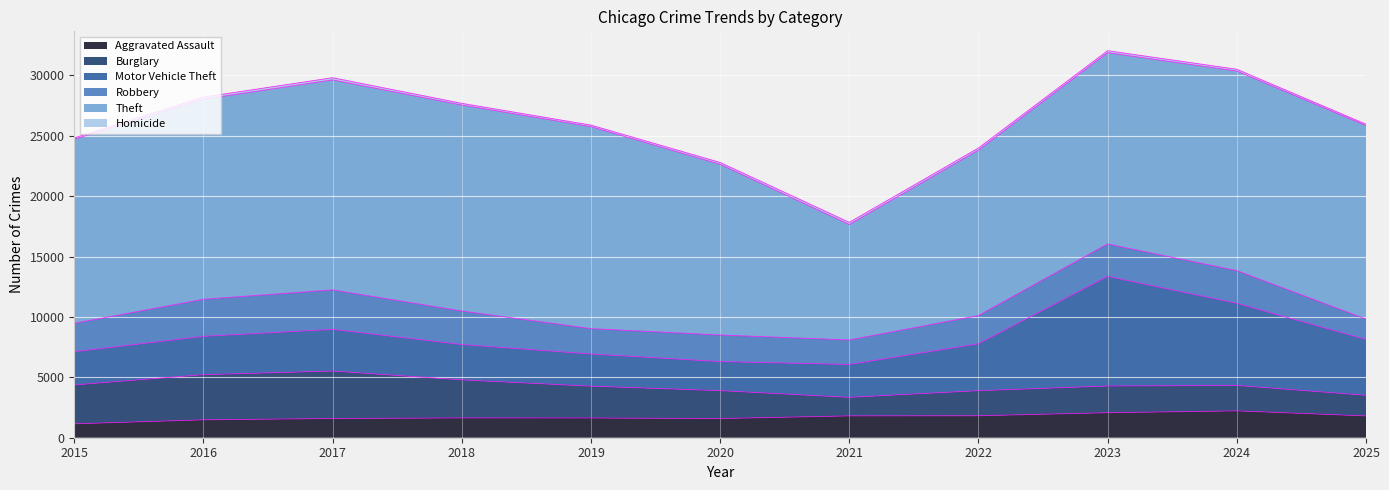

Reading left to right, what are all the values shown in this chart?

Aggravated Assault: 1151	1482	1590	1638	1632	1587	1808	1818	2070	2223	1804
Burglary: 3217	3740	3929	3150	2635	2310	1534	2077	2210	2105	1707
Motor Vehicle Theft: 2750	3171	3450	2925	2661	2405	2722	3880	9076	6799	4619
Robbery: 2355	3069	3269	2778	2105	2202	2030	2339	2686	2707	1695
Theft: 15242	16570	17393	17060	16728	14139	9563	13704	15843	16530	16026
Homicide: 111	175	180	140	126	153	180	174	164	148	111